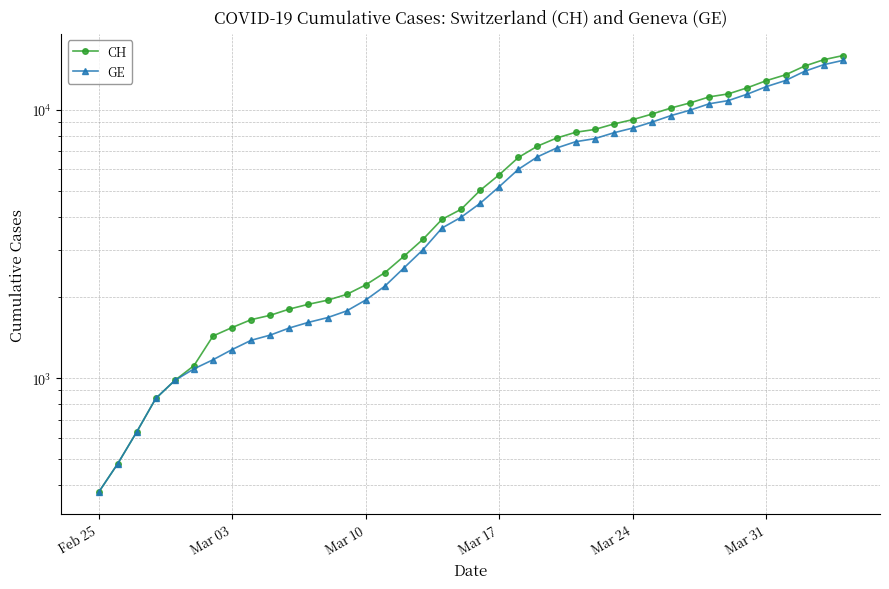

Reading right to left, list all the values displayed in this chart.

CH: 15926	15375	14561	13505	12852	12086	11467	11175	10613	10162	9642	9196	8855	8449	8249	7847	7323	6644	5731	5012	4259	3908	3291	2845	2472	2226	2051	1952	1885	1809	1715	1652	1544	1436	1113	981	840	630	479	375
GE: 15284	14733	13919	12863	12210	11444	10825	10533	9971	9520	9000	8554	8213	7807	7607	7205	6681	6002	5174	4485	3978	3627	3010	2574	2201	1955	1780	1681	1614	1538	1447	1384	1278	1171	1083	981	840	630	479	375